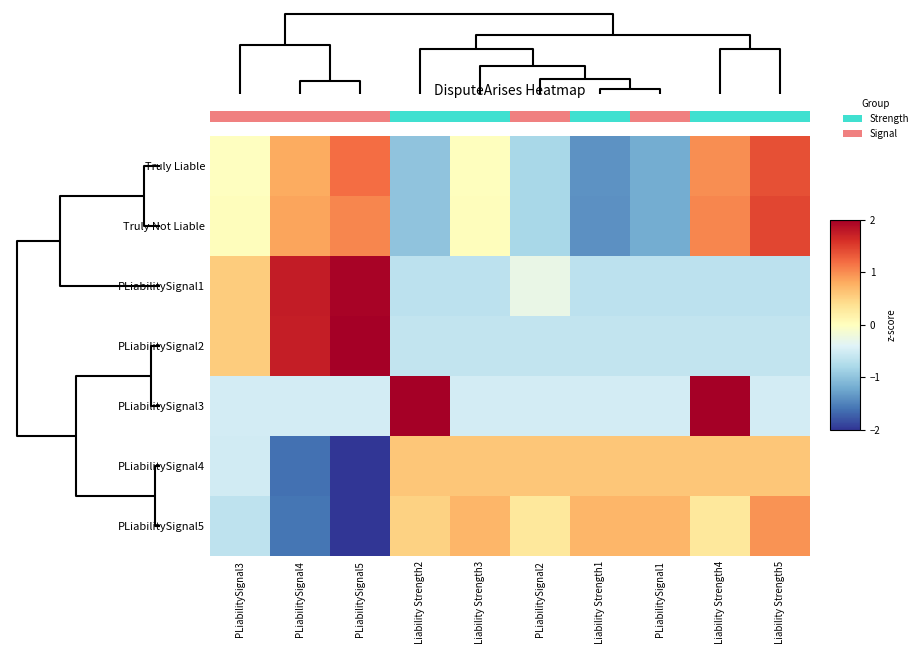

The value of Truly Liable at Liability Strength3 is 0.0. True or false?

False